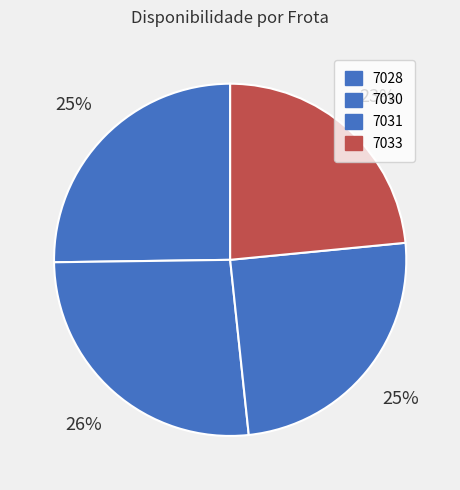

To the nearest percent, what portion does 7030 represent?

26%